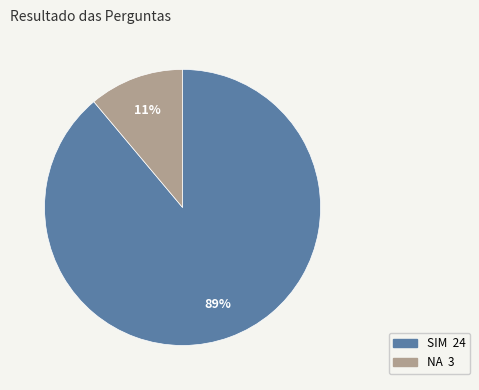

Does any single category account for the majority?

Yes